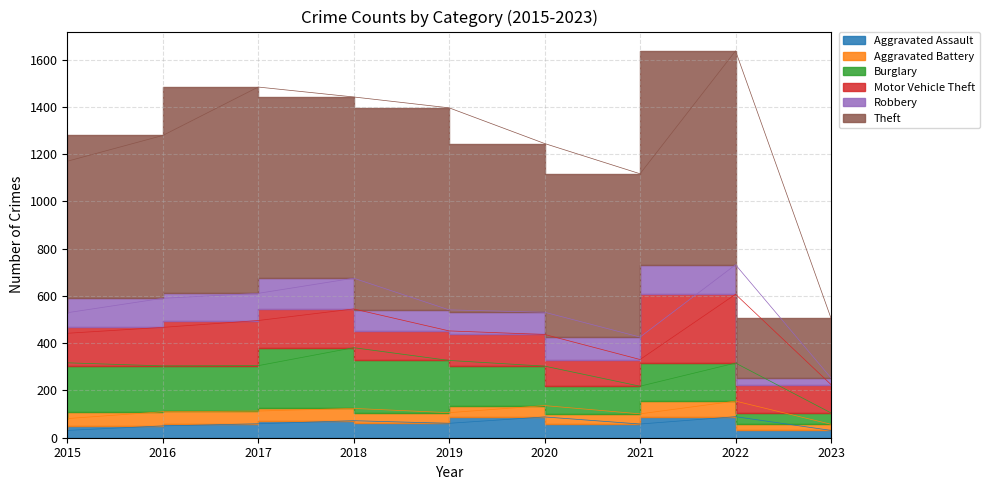

At which category is the sum across all series the highest?

2022